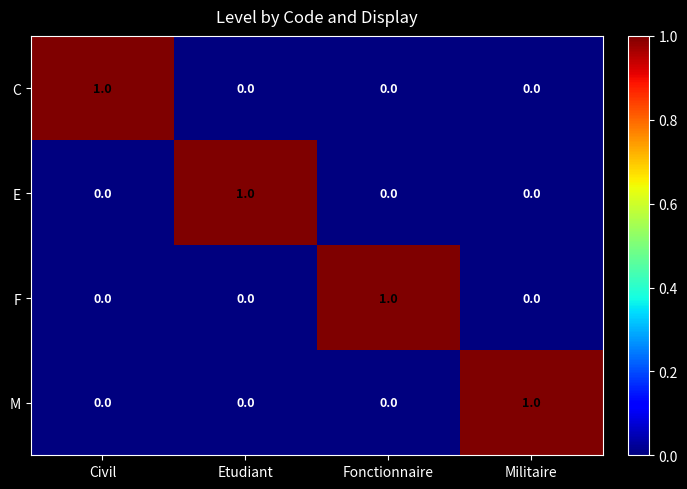

Count the C values in the range 0 to 1.

4